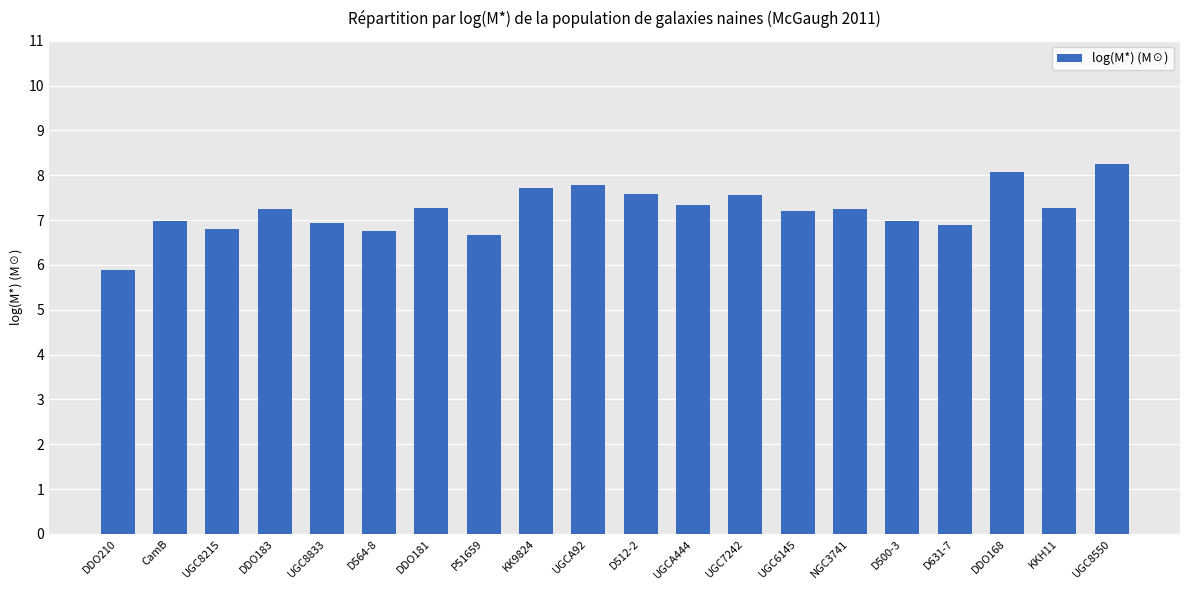

Which label corresponds to the largest value in the chart?

UGC8550